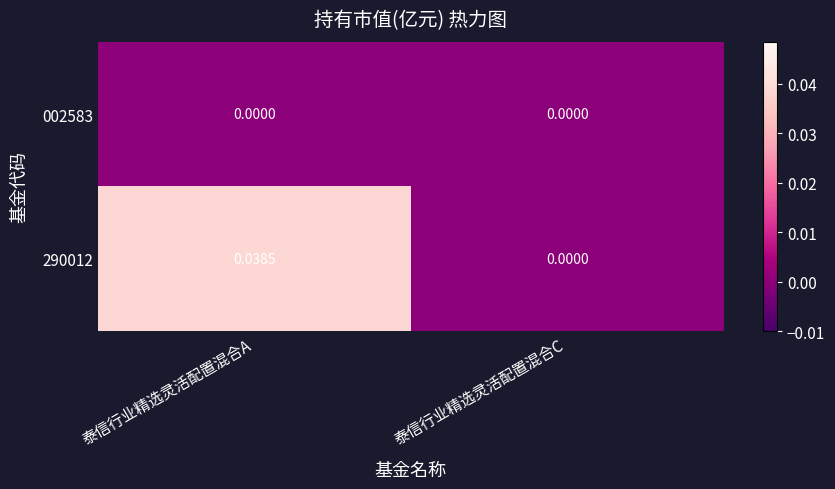

At which category is the sum across all series the highest?

泰信行业精选灵活配置混合A